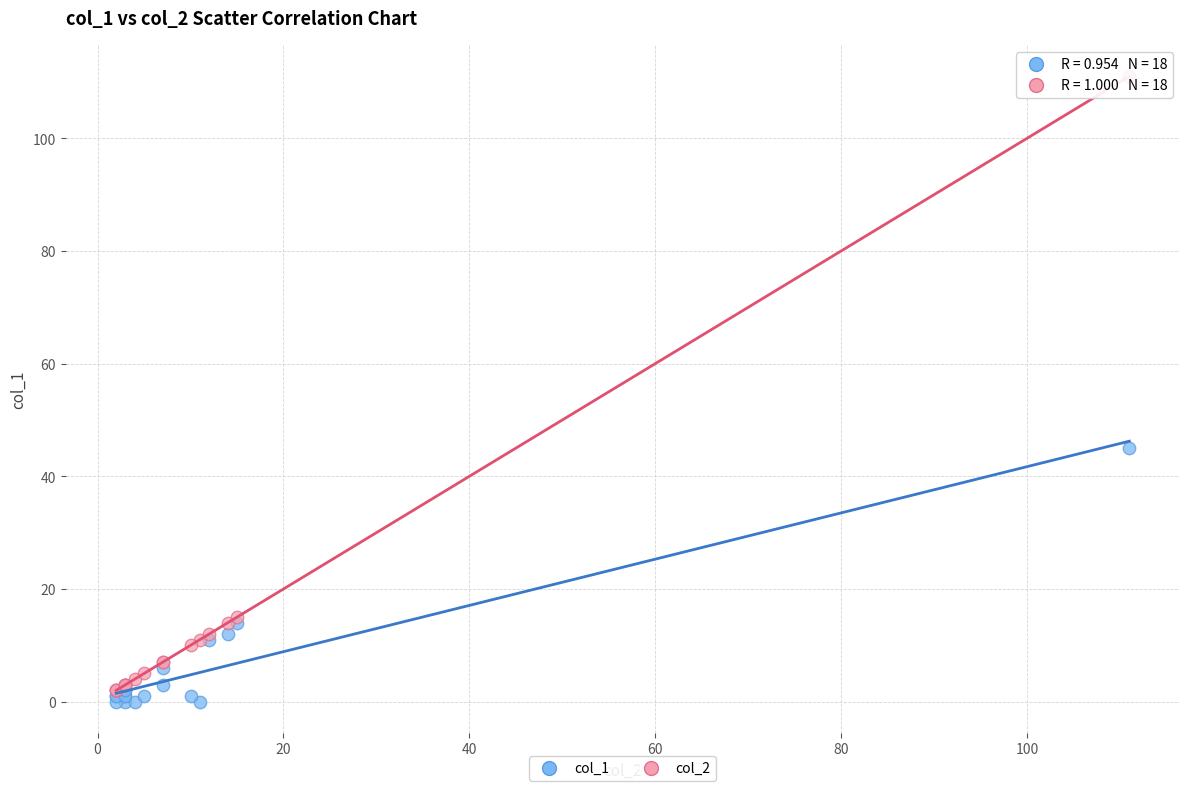

Across all series, what Y value is closest to 55?

45